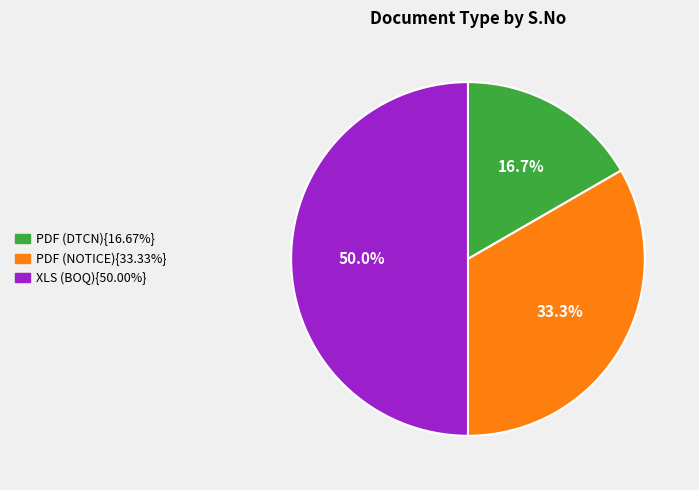

How many segments does this pie chart have?

3